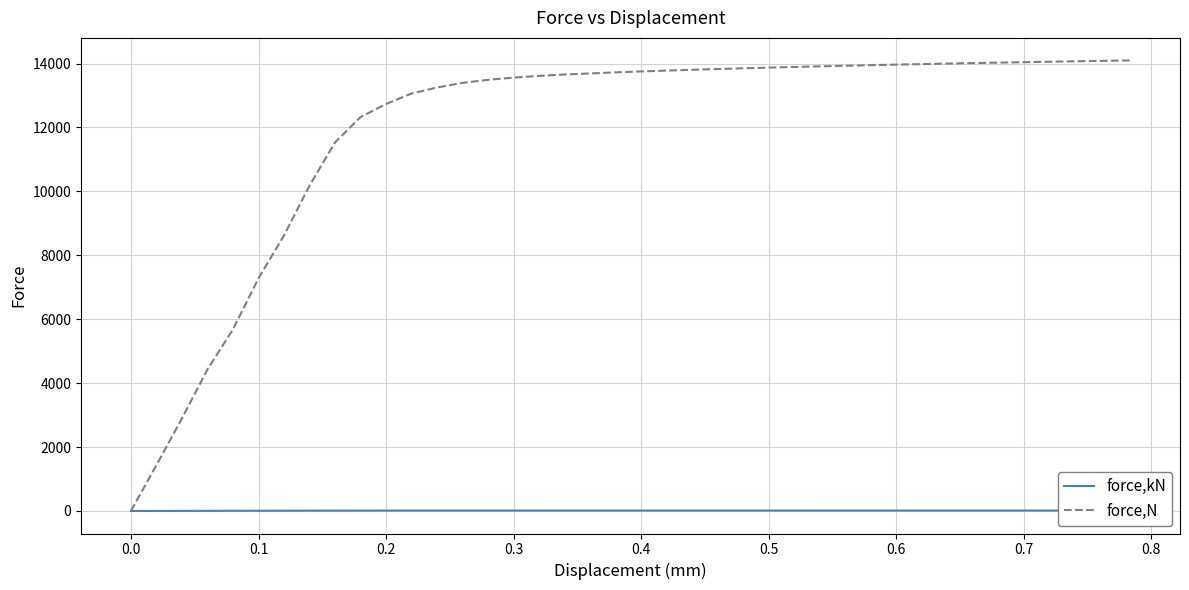

What are all the series names shown in the legend?

force,kN, force,N